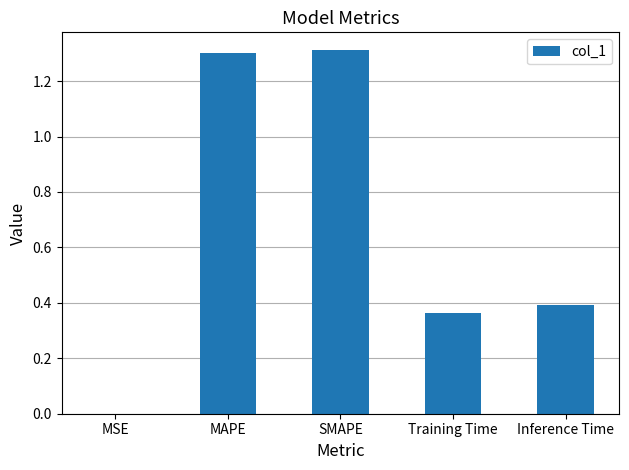

Which has a higher value, MSE or Training Time?

Training Time